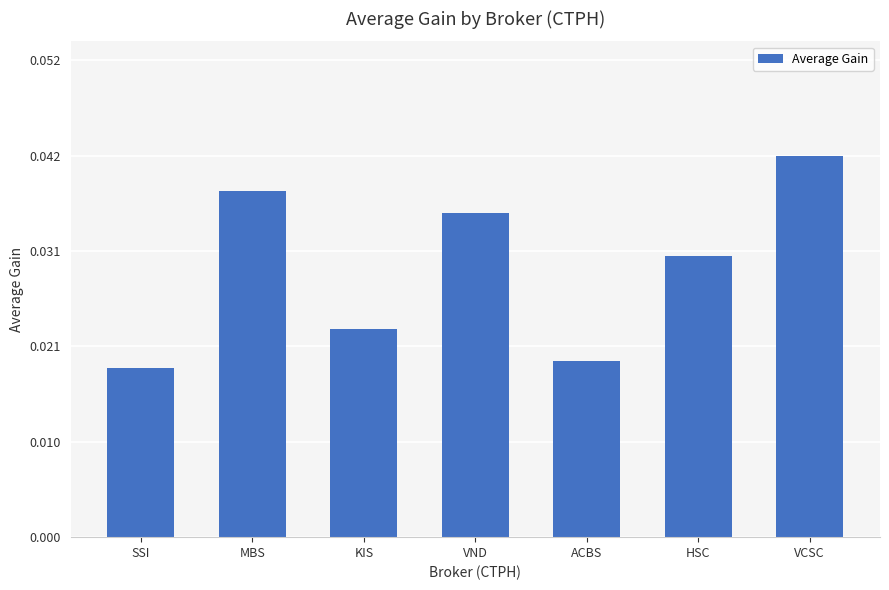

What position from the left is VCSC?

7